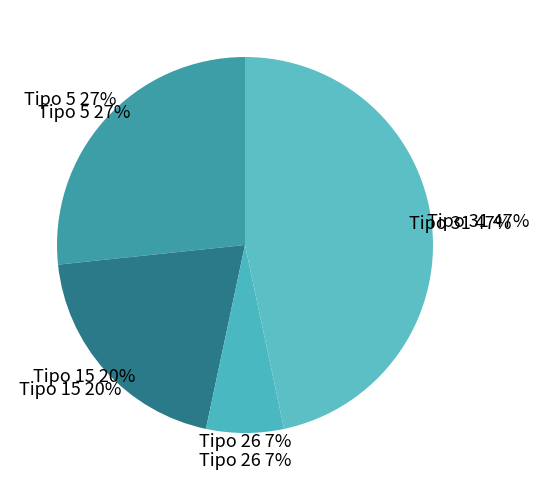

Is Tipo 15 the majority of the pie?

No